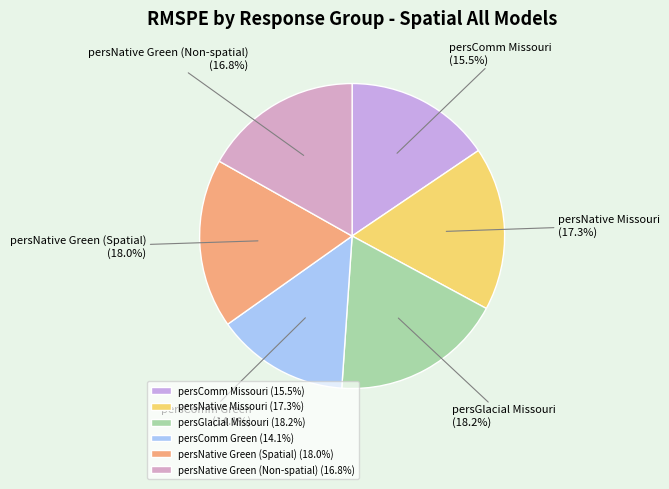

Which slice is the smallest?

persComm Green